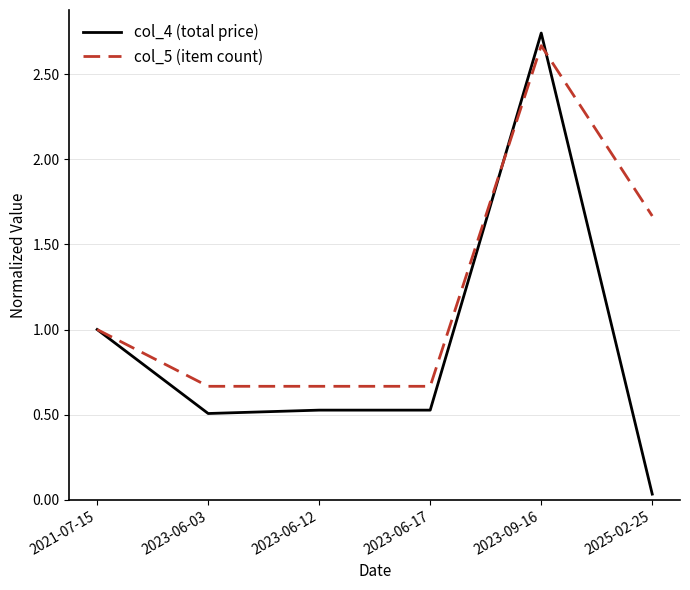

What position from the right is 2023-09-16?

2